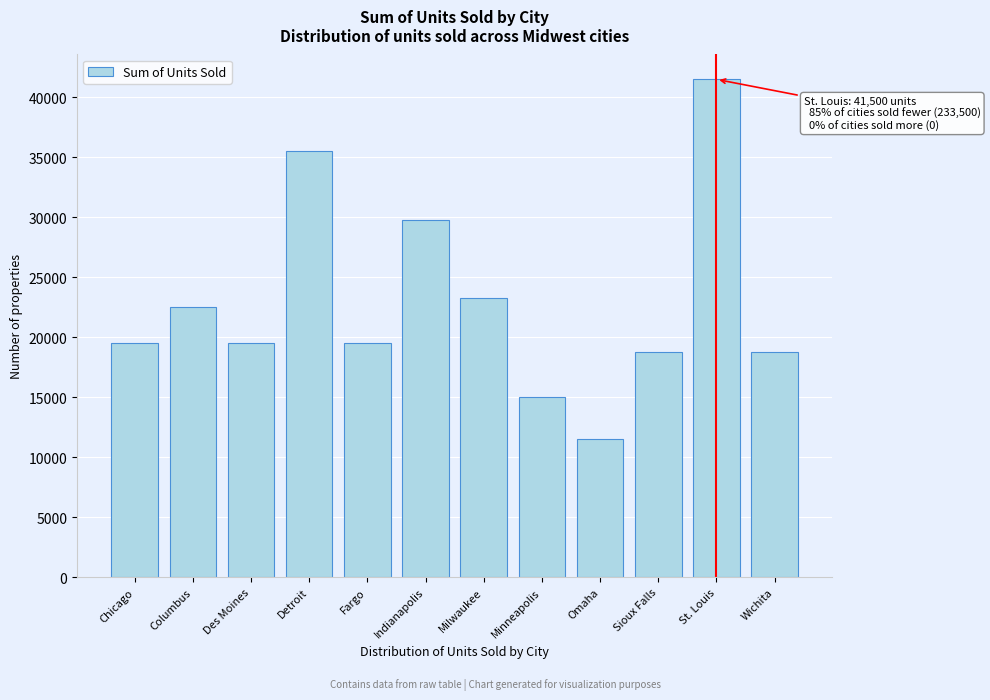

Reading left to right, transcribe all the data shown in this chart.

Chicago=19500	Columbus=22500	Des Moines=19500	Detroit=35500	Fargo=19500	Indianapolis=29750	Milwaukee=23250	Minneapolis=15000	Omaha=11500	Sioux Falls=18750	St. Louis=41500	Wichita=18750